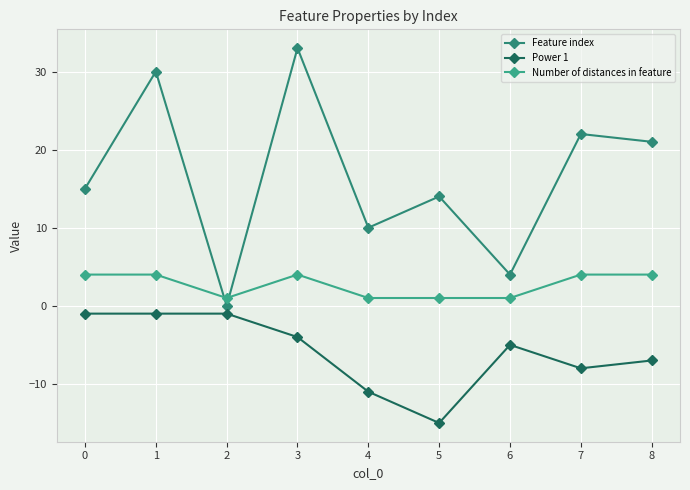

Is it true that Number of distances in feature equals 6 at 8?

False